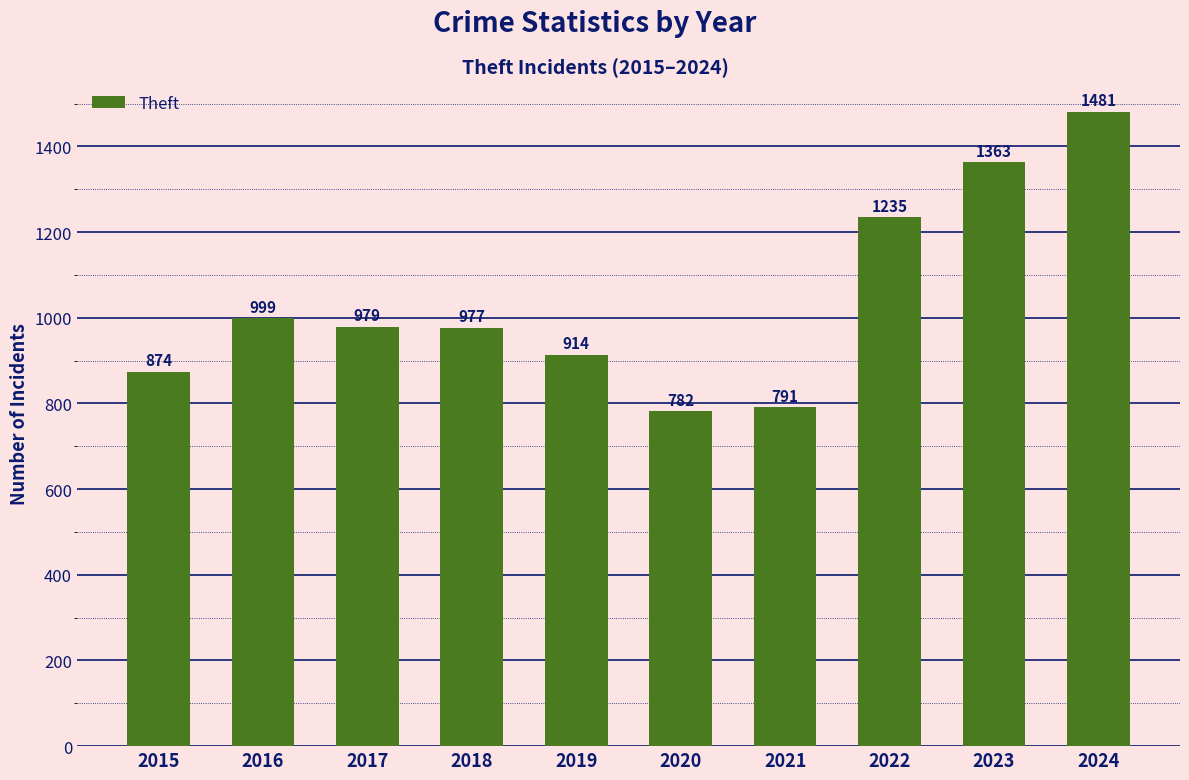

List the labels in order of value, largest first.

2024, 2023, 2022, 2016, 2017, 2018, 2019, 2015, 2021, 2020